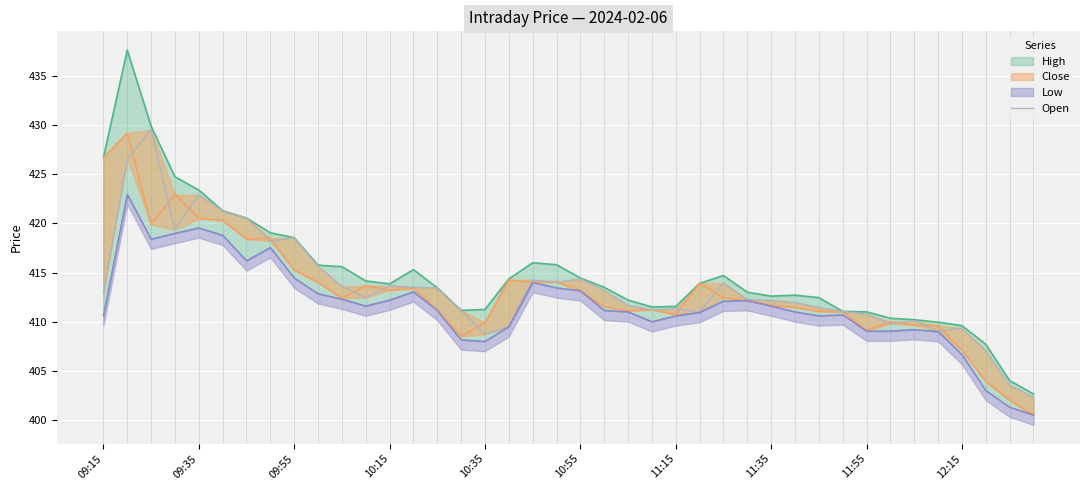

The value at 22 is 411.6. True or false?

True